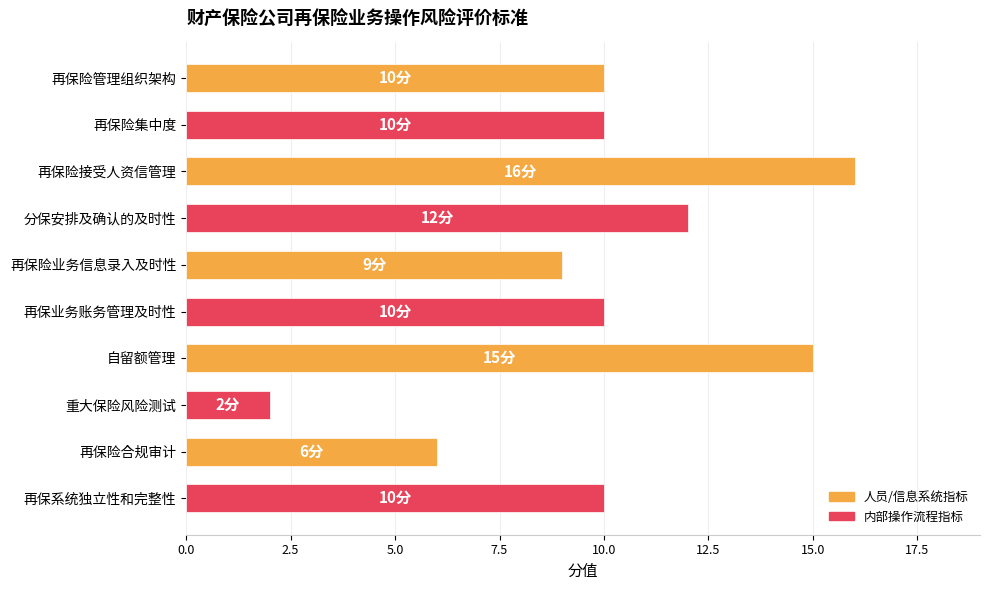

Count the number of categories in the chart.

10